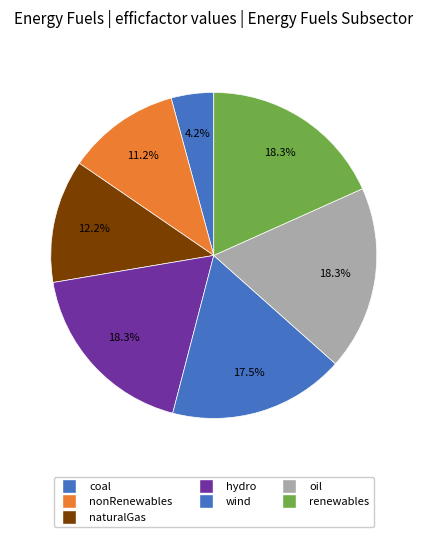

To the nearest percent, what is the difference between the largest and smallest slice percentages?

14%